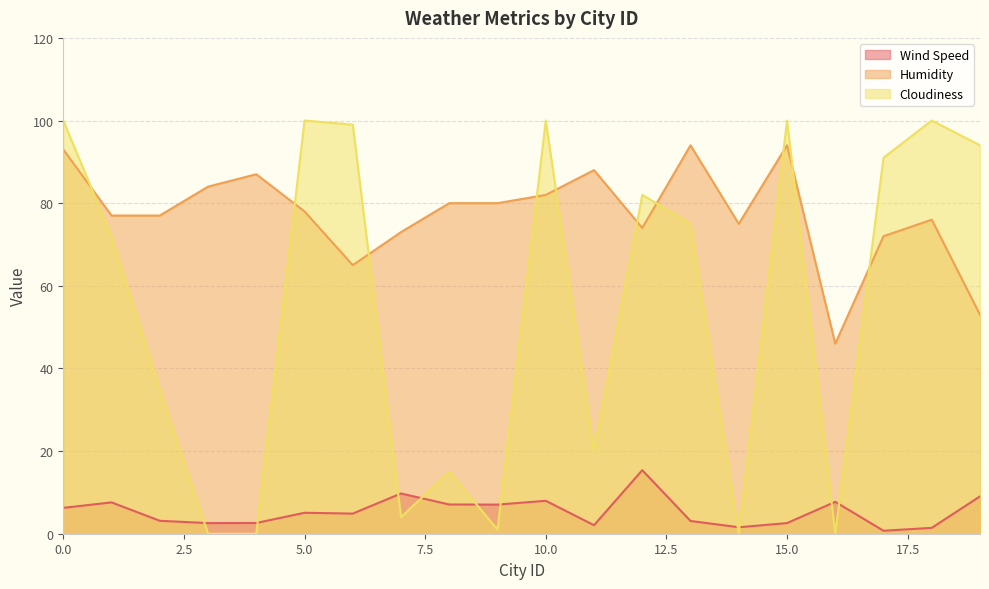

How many values in the Cloudiness series exceed 75?

9